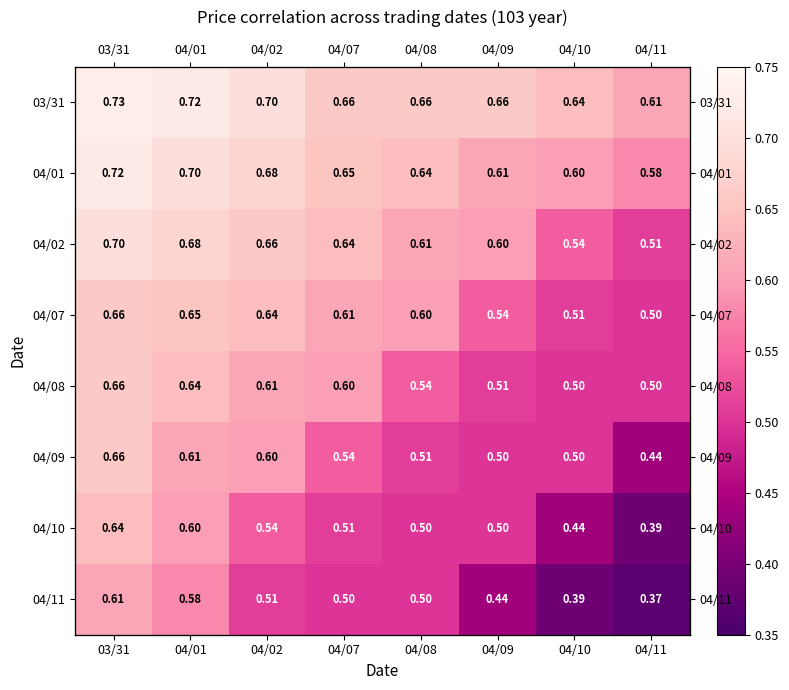

What is the average value of the 04/09 series?

0.5